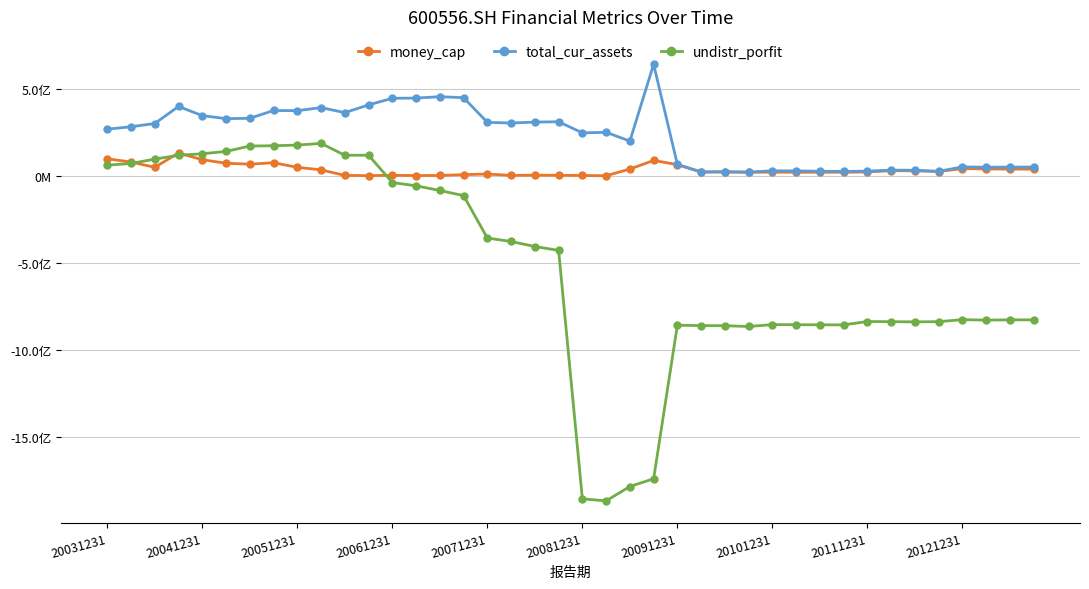

What is the value of the money_cap point at the 28th from the left?

20123130.5